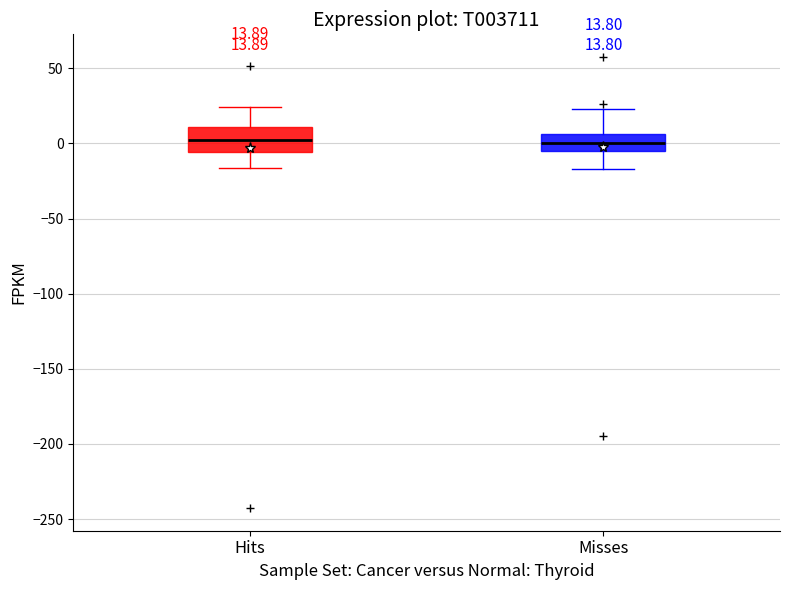

Comparing the boxes themselves (not the whiskers), which one is the tallest?

Hits